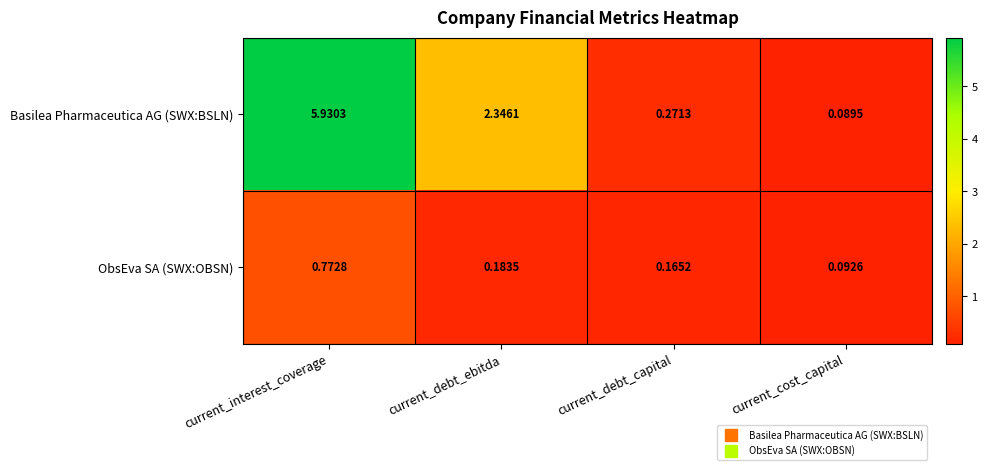

At current_cost_capital, list the series in order from largest to smallest.

ObsEva SA (SWX:OBSN), Basilea Pharmaceutica AG (SWX:BSLN)